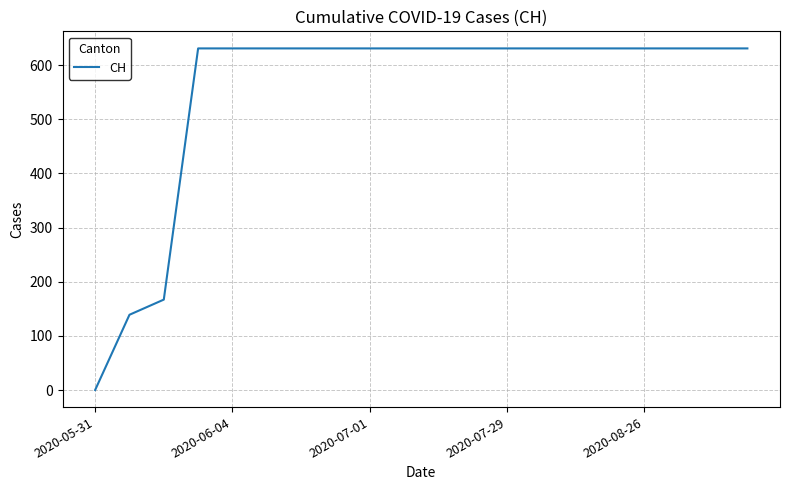

Reading left to right, list all the values displayed in this chart.

0	139	167	631	631	631	631	631	631	631	631	631	631	631	631	631	631	631	631	631